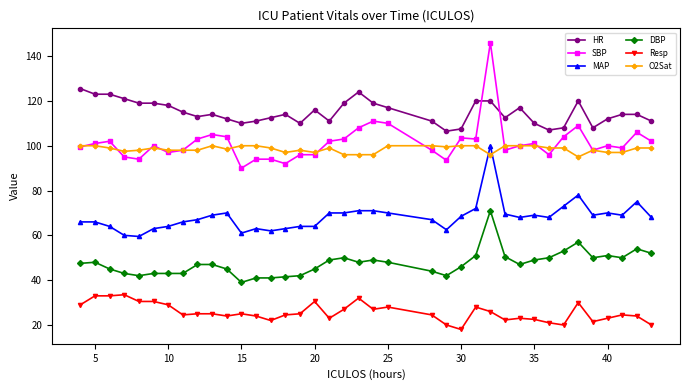

Which series has the largest total across all categories?

HR